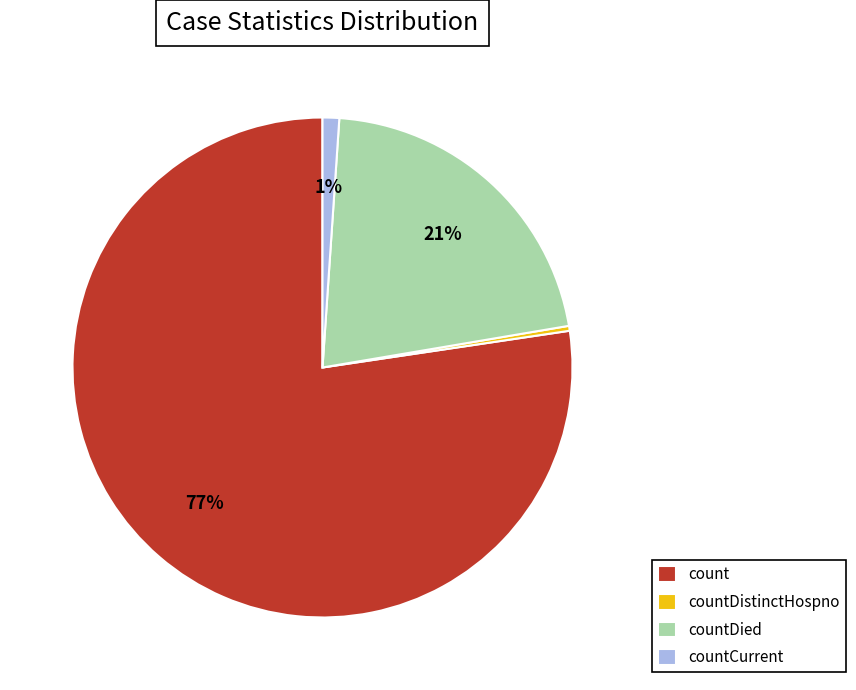

How many segments does this pie chart have?

4